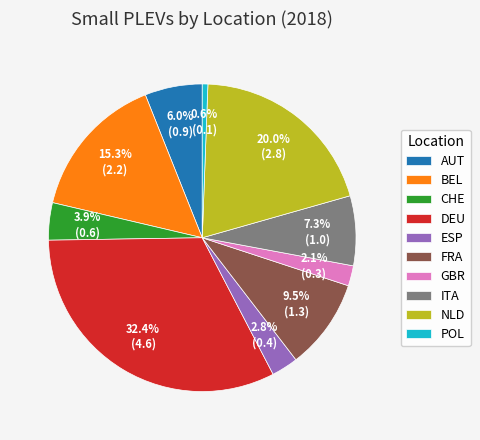

To the nearest percent, what percentage of the pie is CHE?

4%